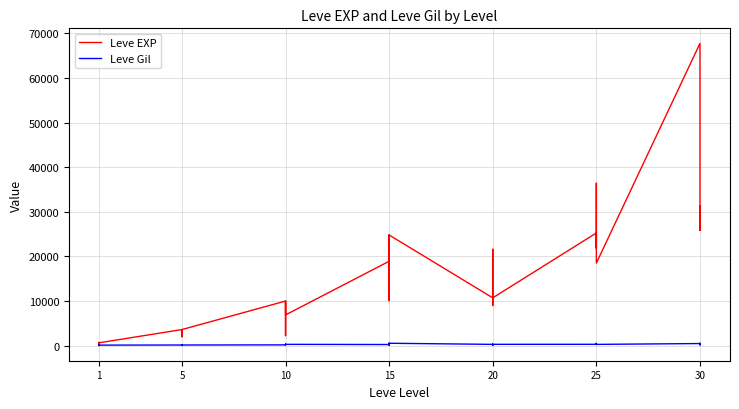

How many data points in Leve Gil are above 223?

19